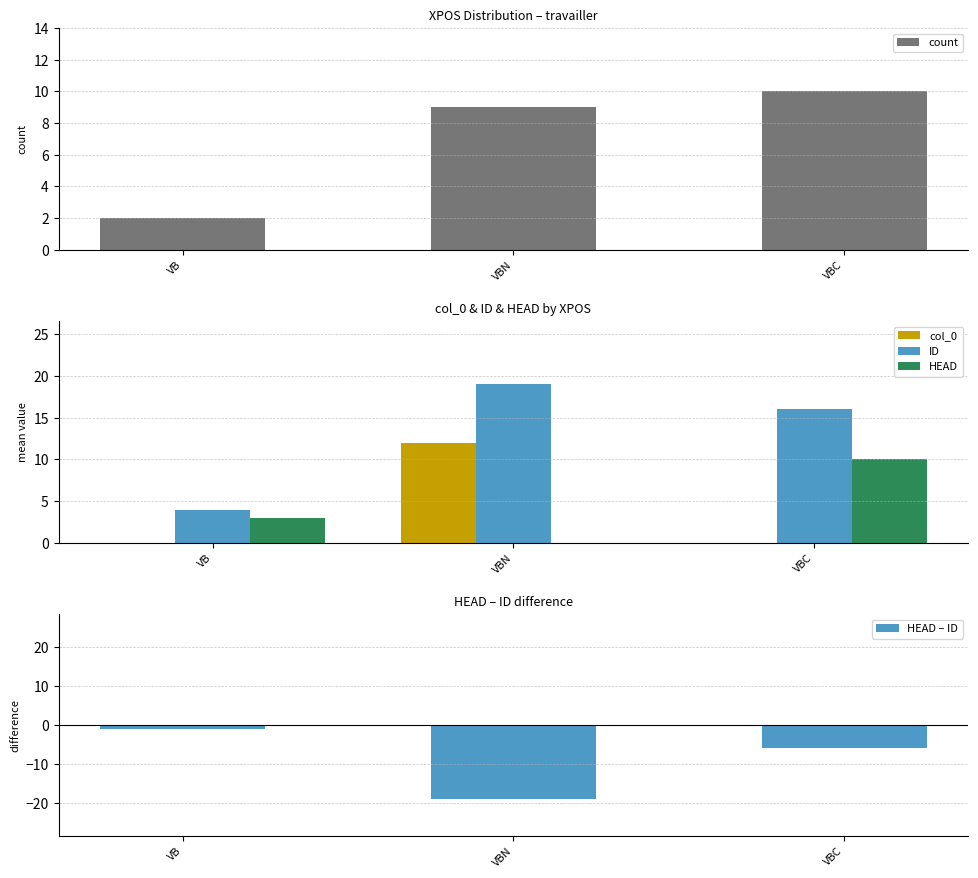

What is the total value across all series at VBN?

21